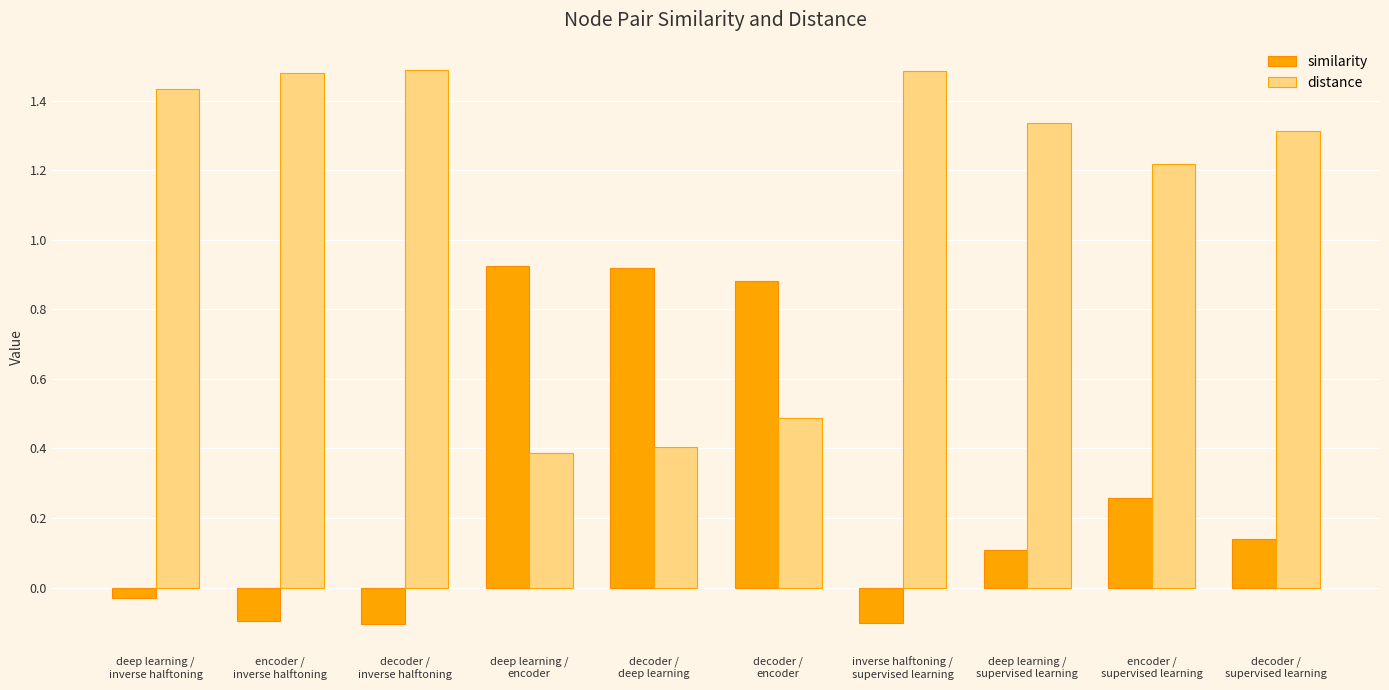

How many bars are there in each group?

2